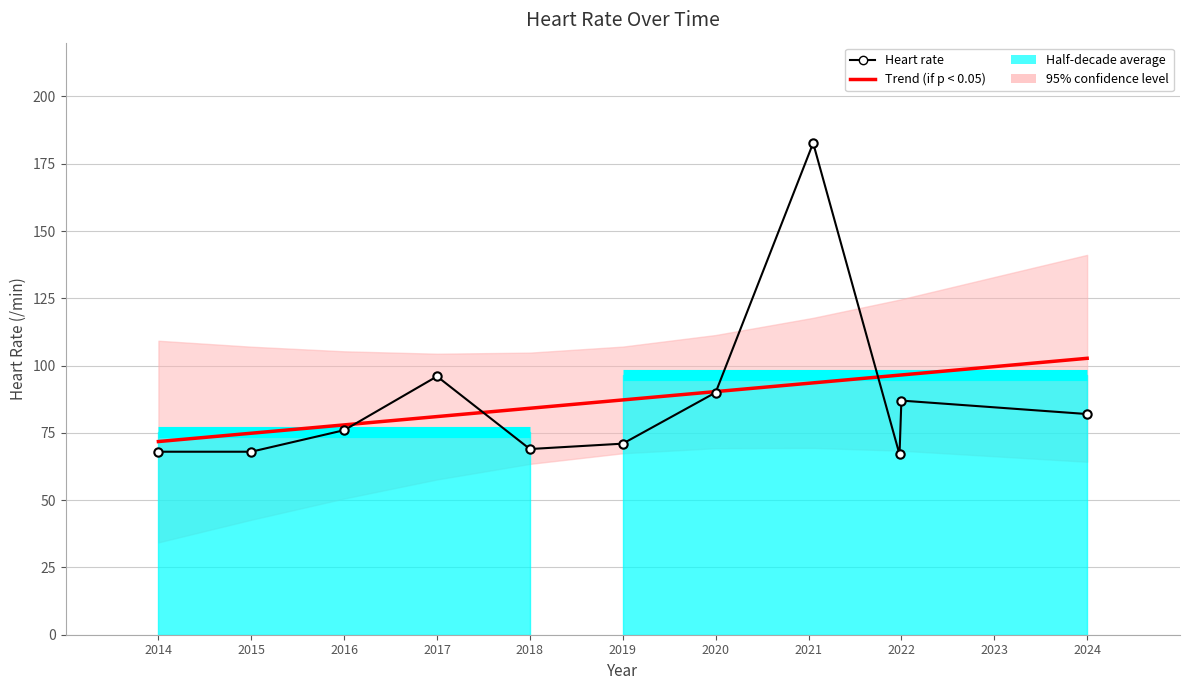

At which label does Heart rate first exceed 76?

2017